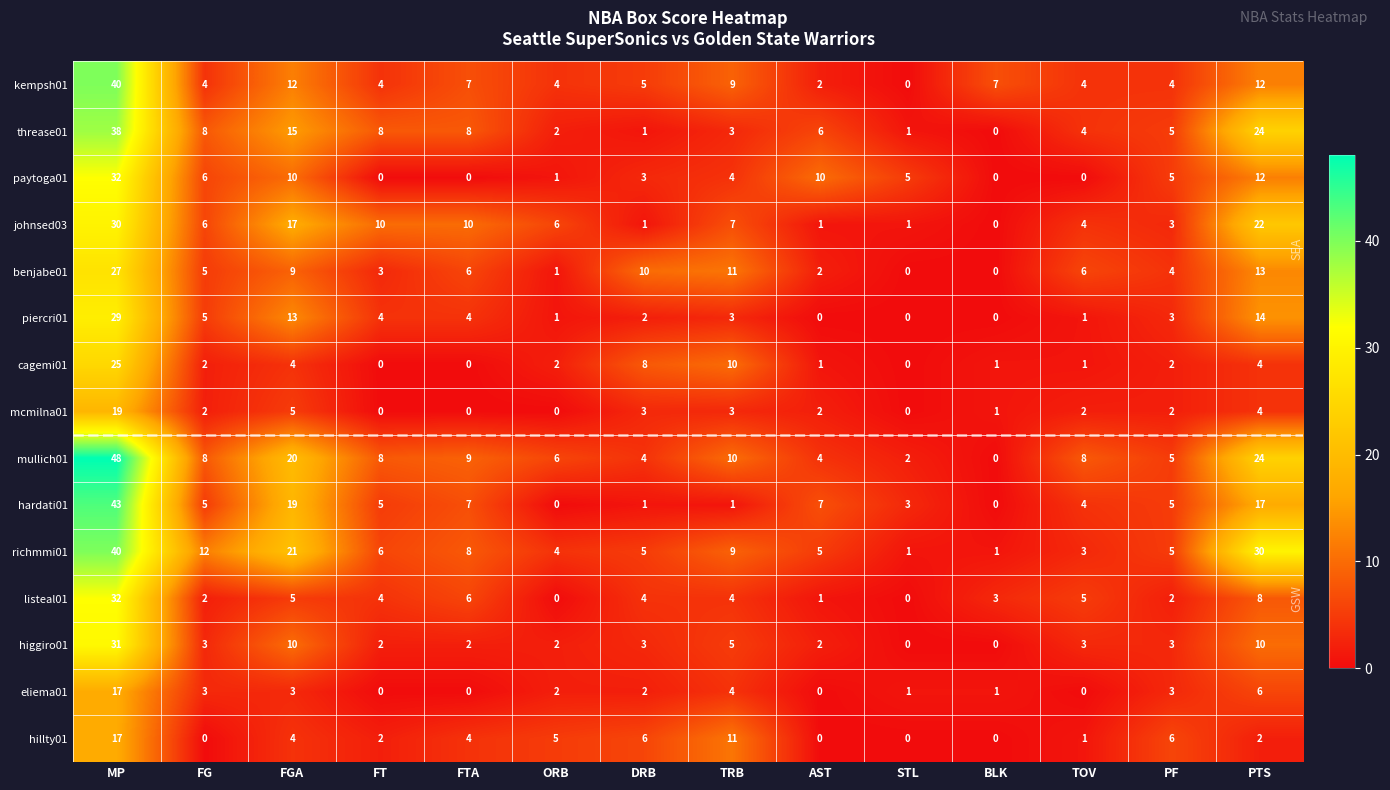

What is the highest value of the higgiro01 series?

31